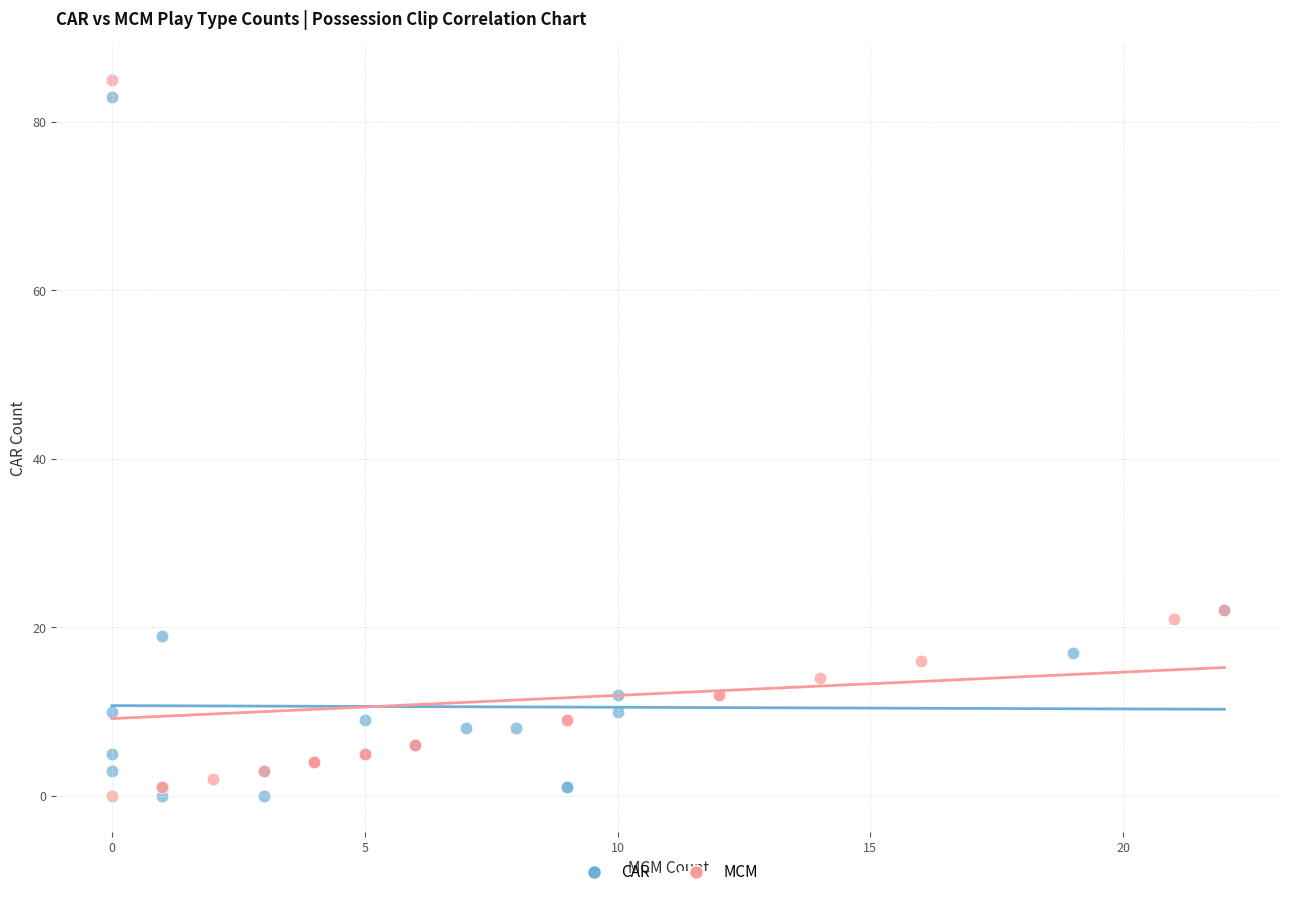

What are all the series names shown in the legend?

CAR, MCM